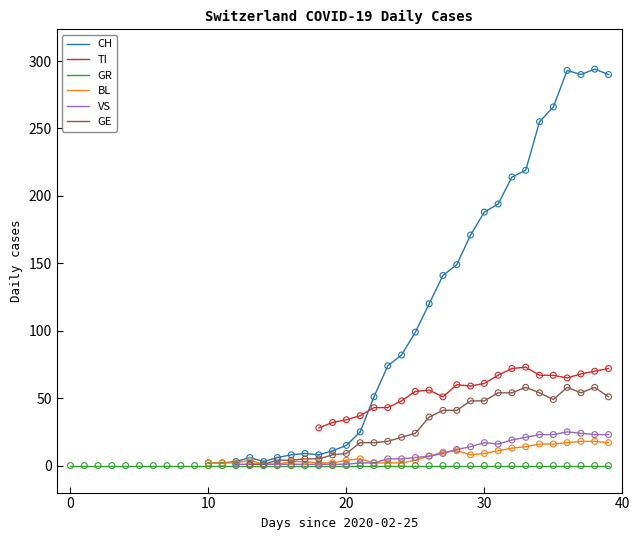

What are all the series names shown in the legend?

CH, TI, GR, BL, VS, GE